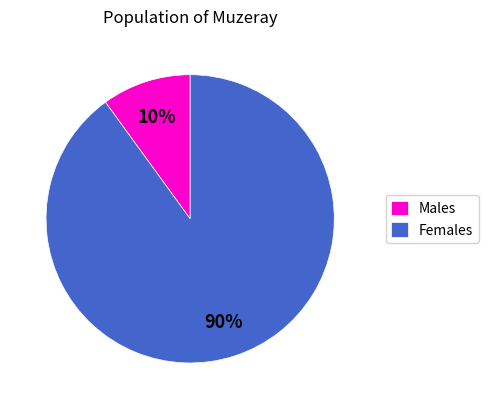

The Females slice represents 99% of the pie. True or false?

False